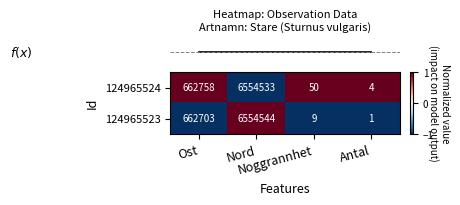

Which series has the widest spread of values?

124965523